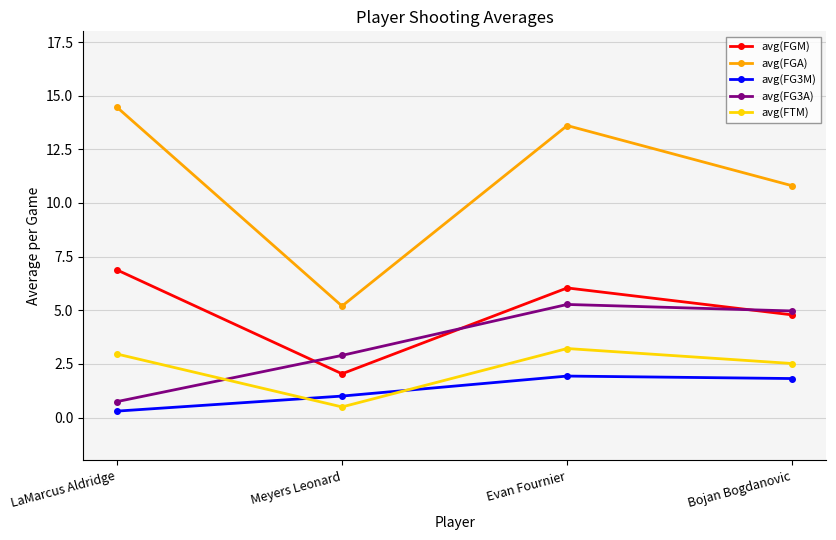

At Meyers Leonard, list the series in order from largest to smallest.

avg(FGA), avg(FG3A), avg(FGM), avg(FG3M), avg(FTM)